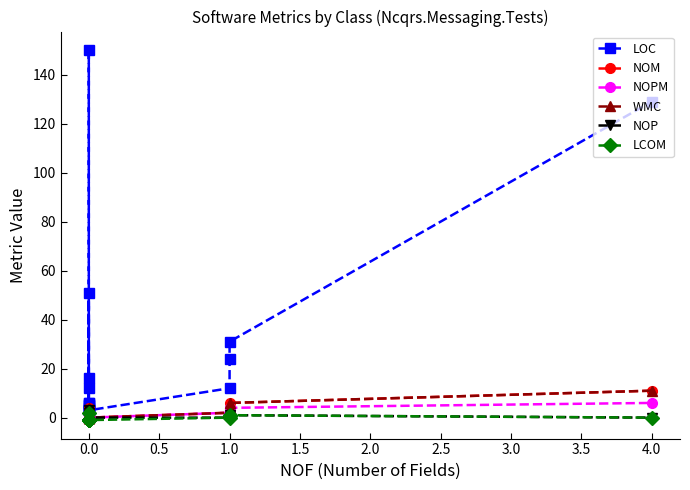

What is the average value of the NOP series?

0.4